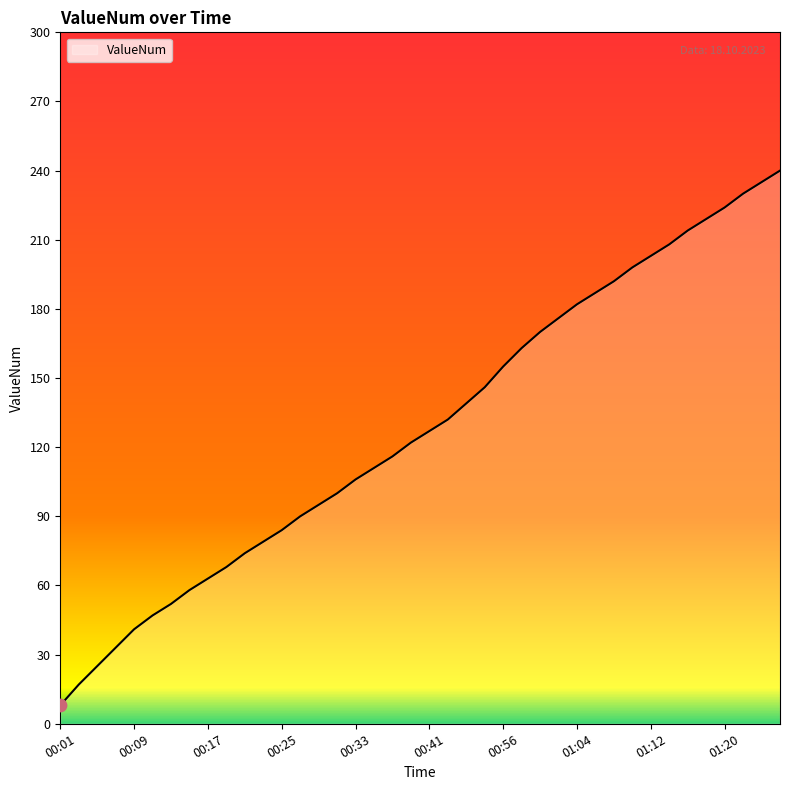

What is the difference between the maximum and minimum values?

232